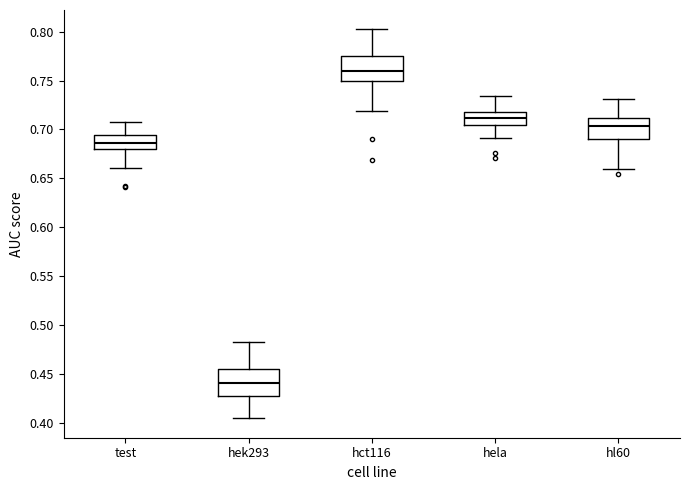

Where does the lower whisker of the box for hela end on the y-axis? The values are not printed on the chart, so give them approximately, as read against the axis.

0.690